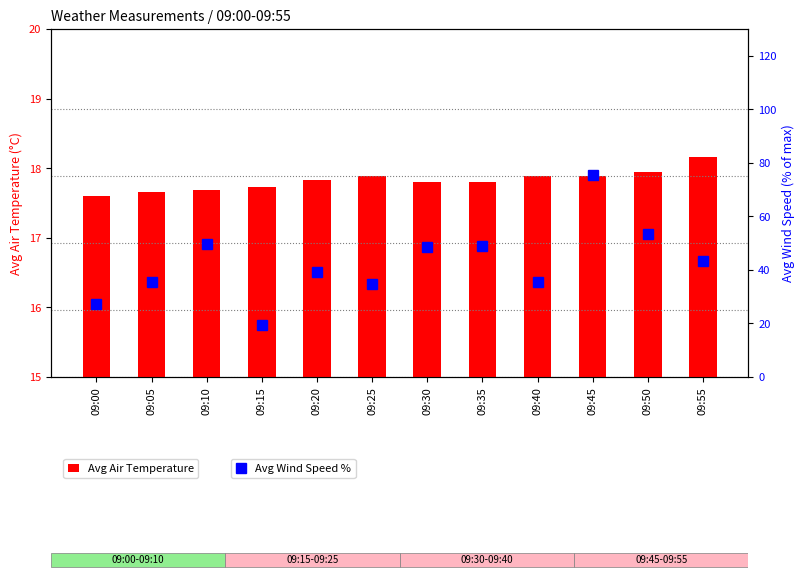

What is the total value across all series at 09:40?

53.5